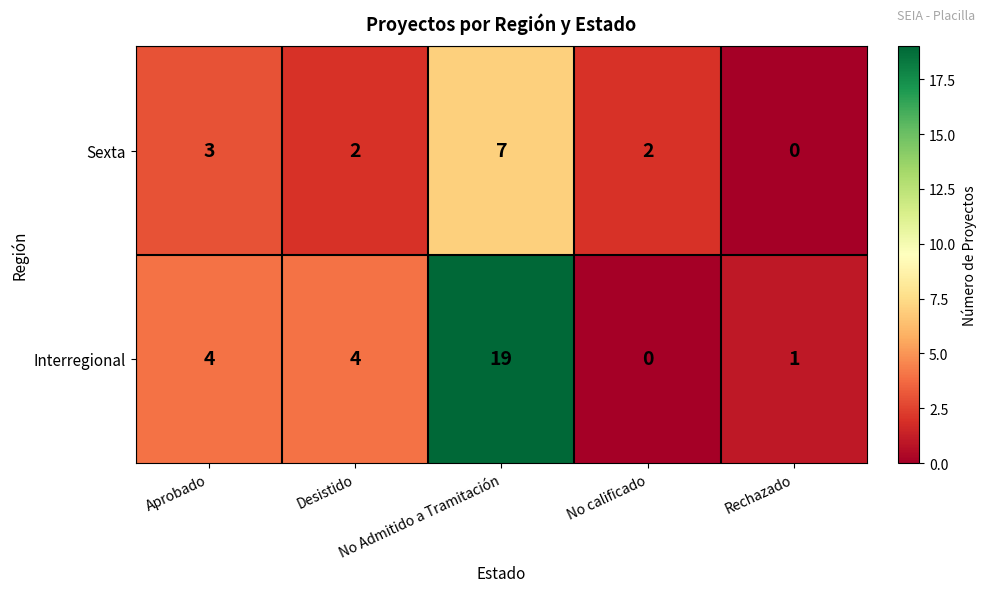

How many Sexta values are between 2 and 3?

3